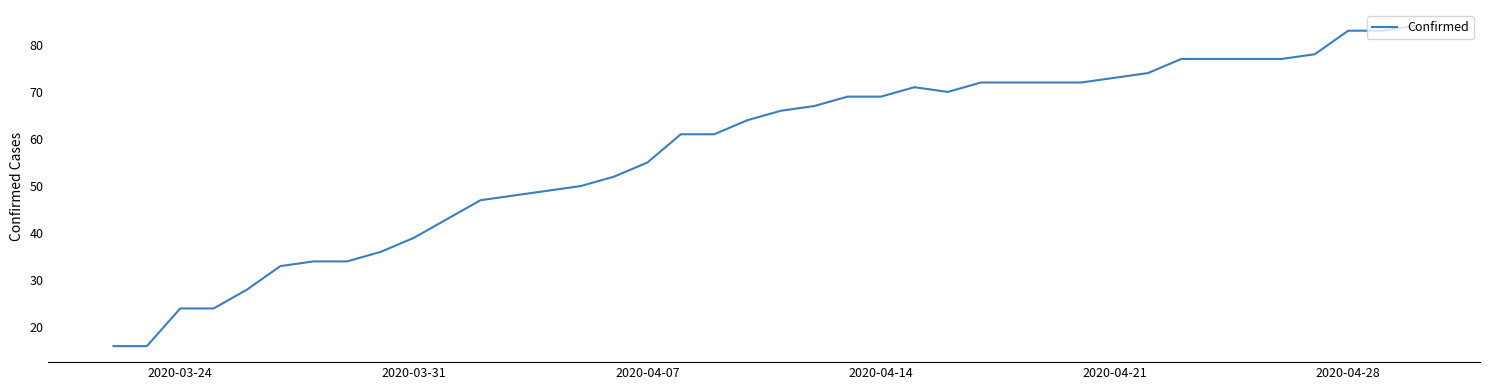

What is the difference between the maximum and minimum values?

68